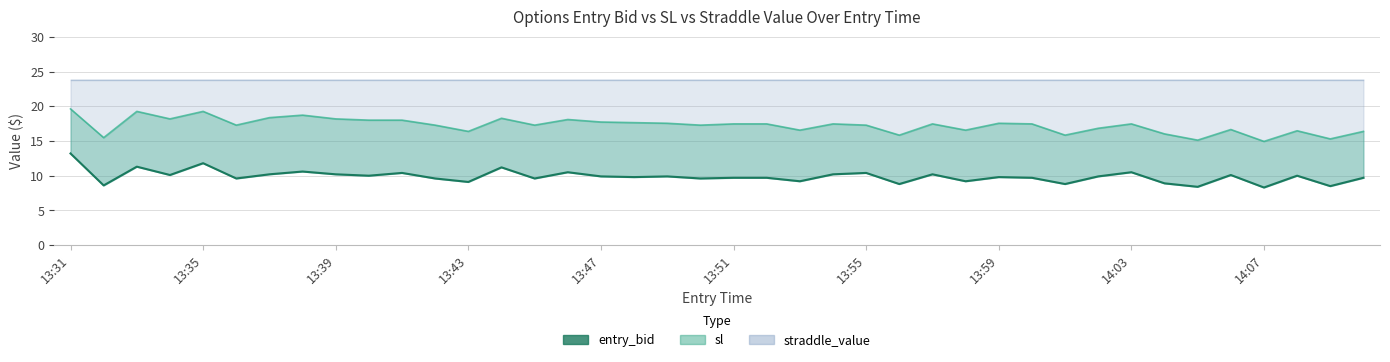

How many points are higher than both their immediate neighbors (excluding endpoints)?

13